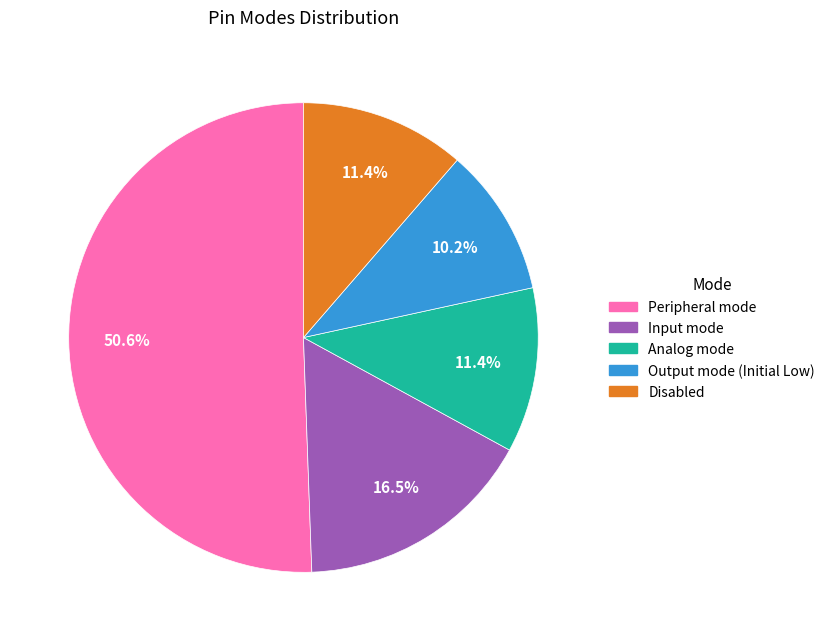

Count the number of slices in the pie.

5